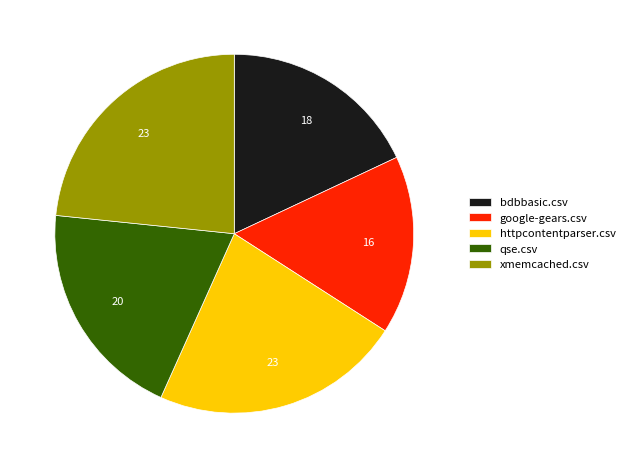

Rank the categories by value from highest to lowest.

xmemcached.csv, httpcontentparser.csv, qse.csv, bdbbasic.csv, google-gears.csv